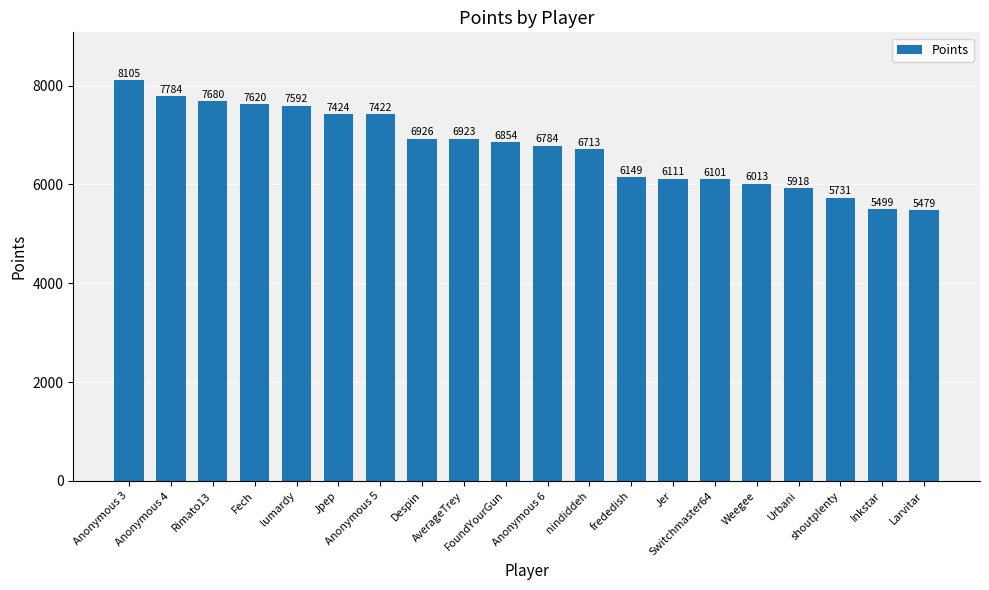

What is the difference between the maximum and second lowest values?

2606